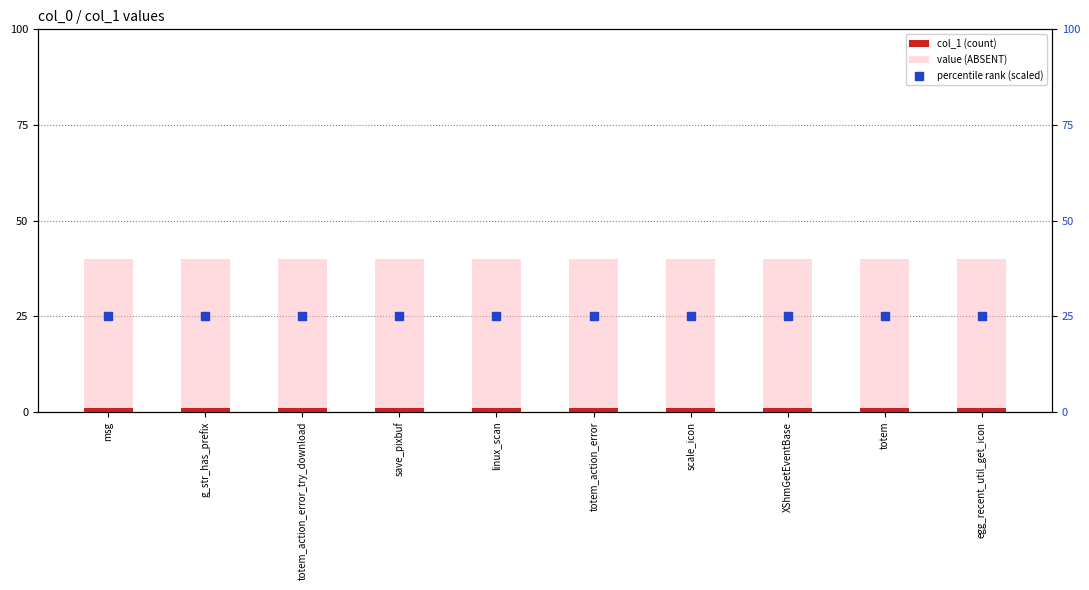

At which category is the sum across all series the highest?

msg